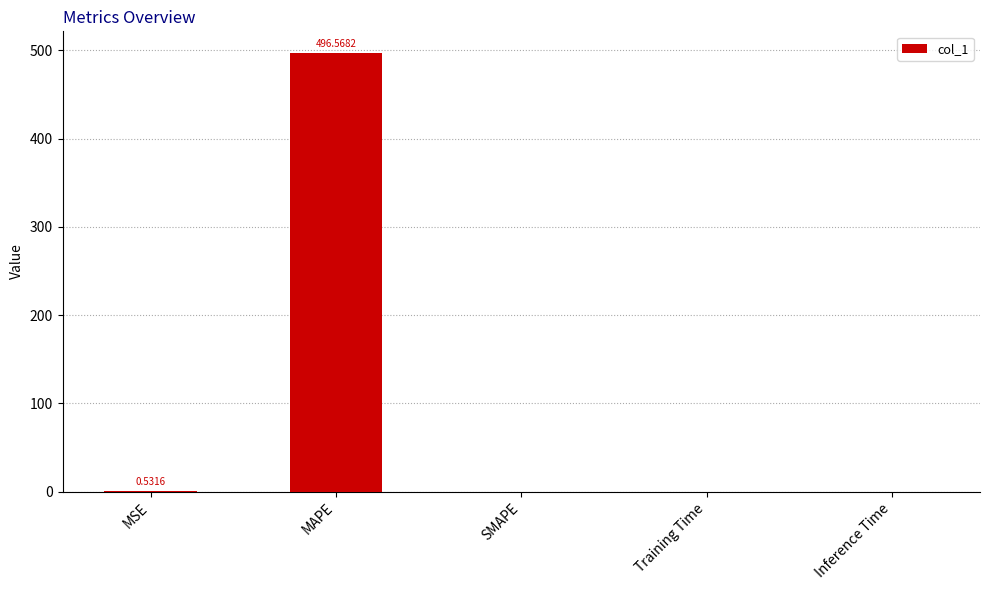

Which label corresponds to the largest value in the chart?

MAPE